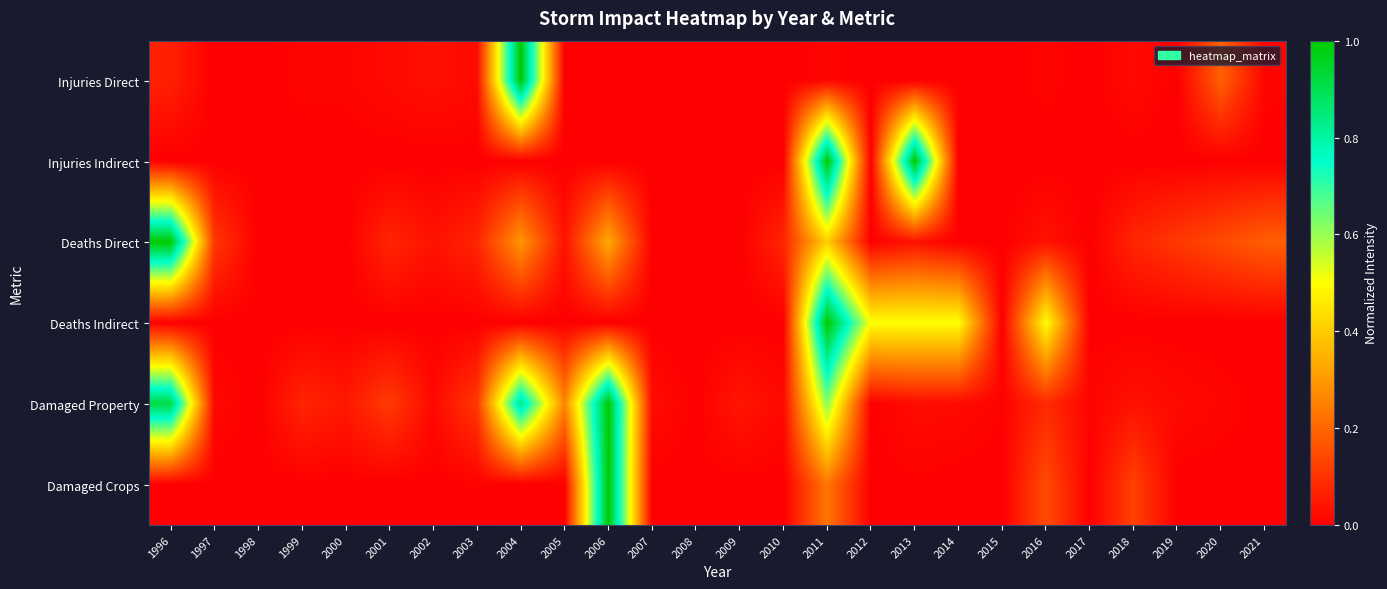

Reading right to left, what are all the values shown in this chart?

Injuries Direct: 2021=0.0	2020=0.2	2019=0.0	2018=0.0	2017=0.0	2016=0.0	2015=0.0	2014=0.0	2013=0.0	2012=0.0	2011=0.0	2010=0.0	2009=0.0	2008=0.0	2007=0.0	2006=0.0	2005=0.0	2004=1.0	2003=0.0	2002=0.0	2001=0.0	2000=0.0	1999=0.0	1998=0.0	1997=0.0	1996=0.1
Injuries Indirect: 2021=0.0	2020=0.0	2019=0.0	2018=0.0	2017=0.0	2016=0.0	2015=0.0	2014=0.0	2013=1.0	2012=0.0	2011=1.0	2010=0.0	2009=0.0	2008=0.0	2007=0.0	2006=0.0	2005=0.0	2004=0.0	2003=0.0	2002=0.0	2001=0.0	2000=0.0	1999=0.0	1998=0.0	1997=0.0	1996=0.0
Deaths Direct: 2021=0.2	2020=0.1	2019=0.1	2018=0.1	2017=0.0	2016=0.0	2015=0.0	2014=0.0	2013=0.0	2012=0.0	2011=0.4	2010=0.1	2009=0.0	2008=0.0	2007=0.0	2006=0.3	2005=0.0	2004=0.3	2003=0.1	2002=0.0	2001=0.1	2000=0.0	1999=0.0	1998=0.0	1997=0.1	1996=1.0
Deaths Indirect: 2021=0.0	2020=0.0	2019=0.0	2018=0.0	2017=0.0	2016=0.5	2015=0.0	2014=0.5	2013=0.5	2012=0.5	2011=1.0	2010=0.0	2009=0.0	2008=0.0	2007=0.0	2006=0.0	2005=0.0	2004=0.0	2003=0.0	2002=0.0	2001=0.0	2000=0.0	1999=0.0	1998=0.0	1997=0.0	1996=0.0
Damaged Property: 2021=0.0	2020=0.0	2019=0.0	2018=0.0	2017=0.0	2016=0.1	2015=0.0	2014=0.0	2013=0.0	2012=0.0	2011=0.6	2010=0.0	2009=0.0	2008=0.0	2007=0.0	2006=1.0	2005=0.3	2004=0.8	2003=0.1	2002=0.0	2001=0.1	2000=0.0	1999=0.1	1998=0.0	1997=0.0	1996=0.9
Damaged Crops: 2021=0.0	2020=0.0	2019=0.0	2018=0.1	2017=0.0	2016=0.1	2015=0.0	2014=0.0	2013=0.0	2012=0.0	2011=0.2	2010=0.0	2009=0.0	2008=0.0	2007=0.0	2006=1.0	2005=0.0	2004=0.0	2003=0.0	2002=0.0	2001=0.0	2000=0.0	1999=0.0	1998=0.0	1997=0.0	1996=0.0